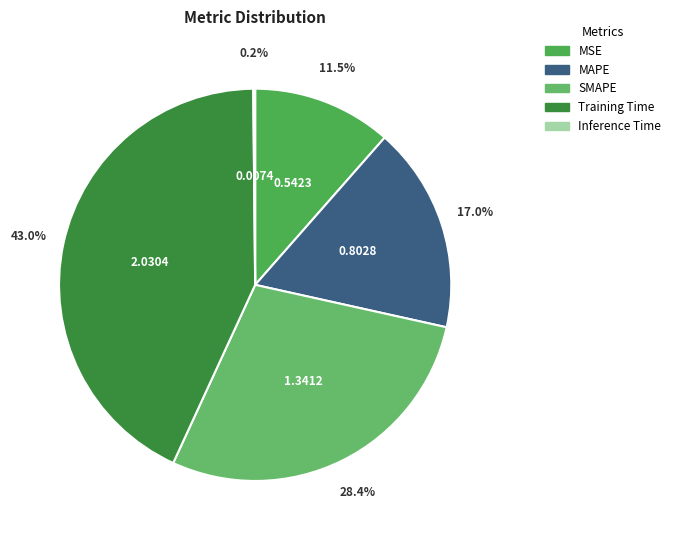

Is there a majority slice in this chart?

No